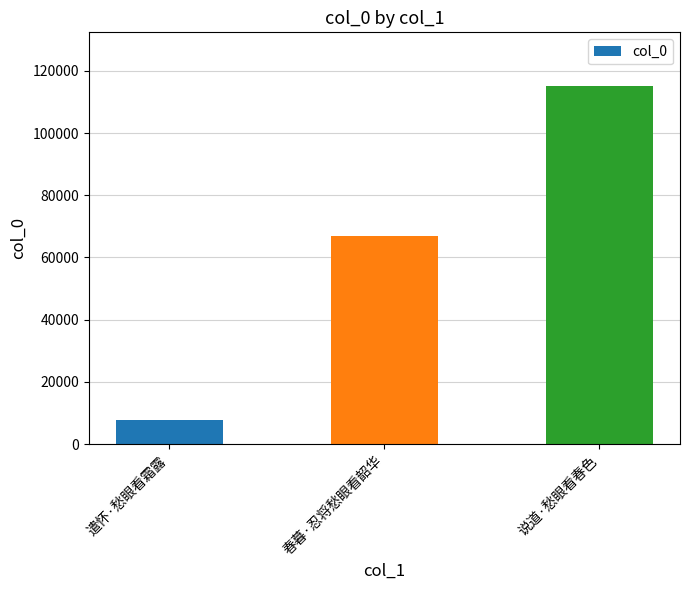

What is the label of the 3rd bar from the left?

说道·愁眼看春色